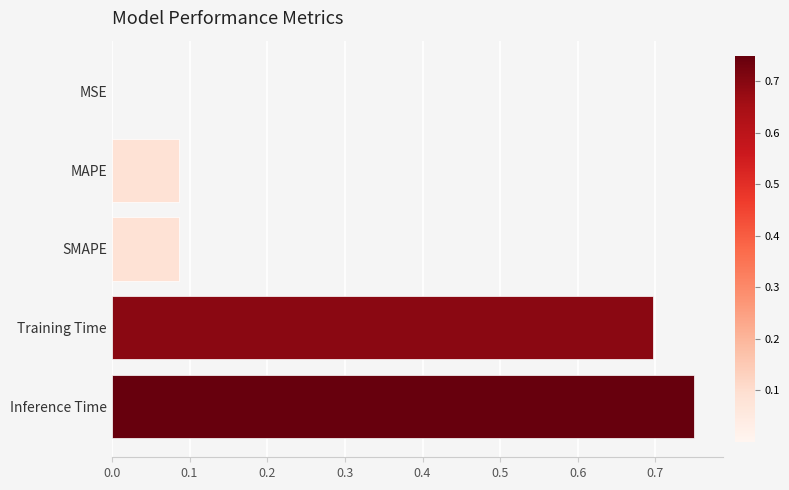

At which category does the chart reach its peak across all series?

Inference Time